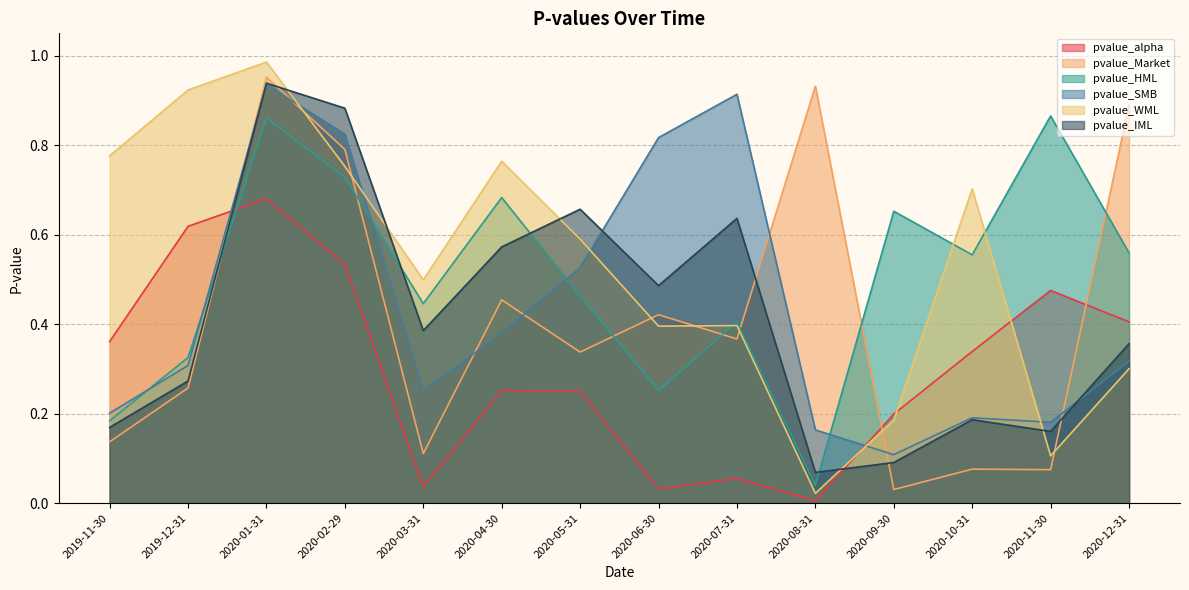

Where is the first local maximum for pvalue_SMB?

2020-01-31